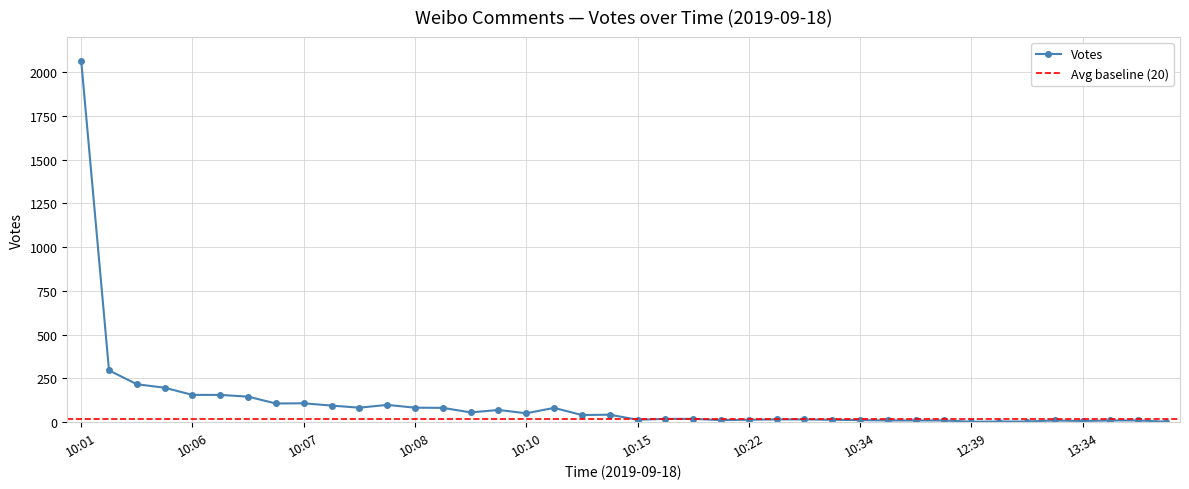

True or false: Votes has more than 2 interior local peaks.

True